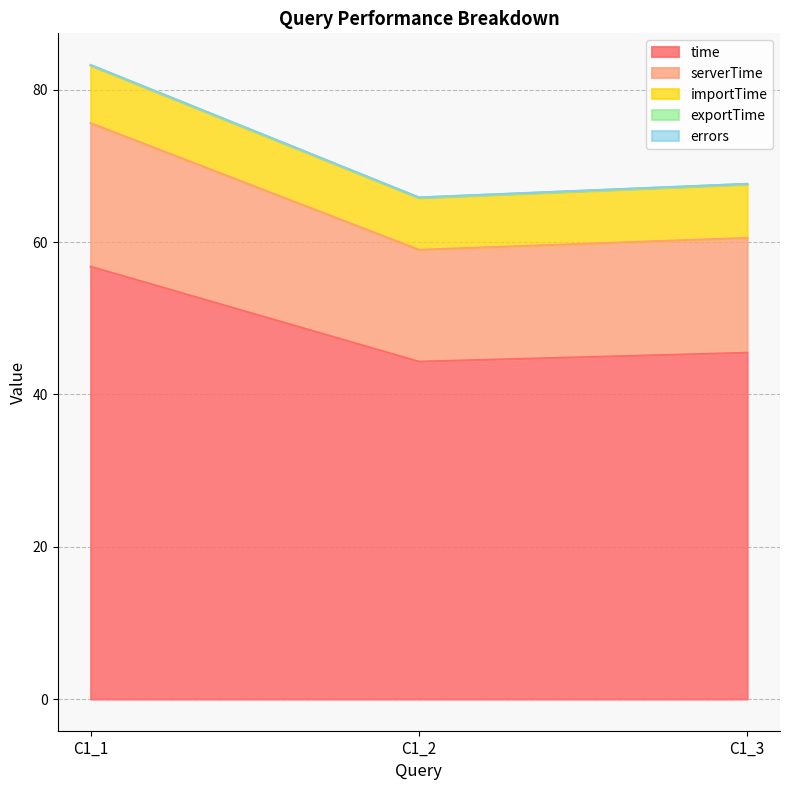

What is the average value of the exportTime series?

0.1